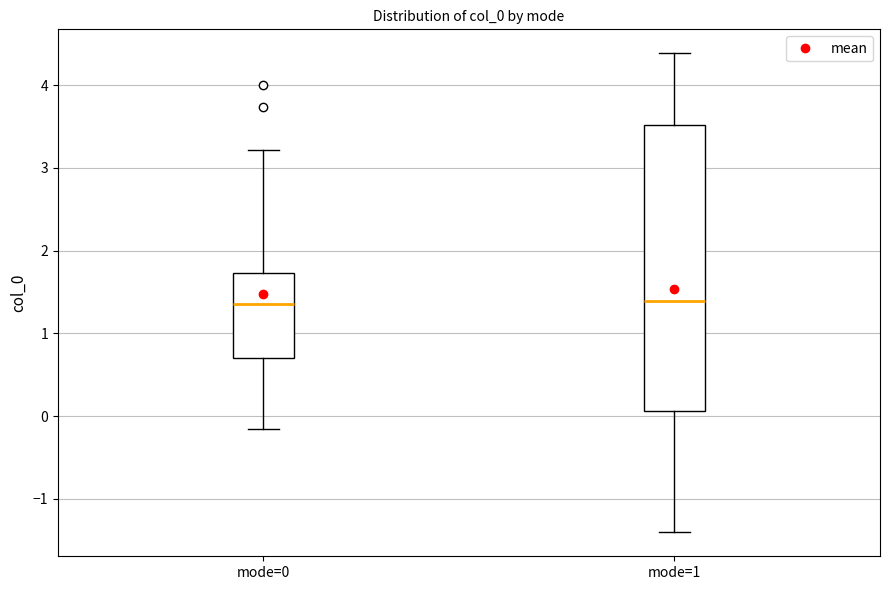

Reading left to right, transcribe this box plot: for each box, give where its median line is, the range the box spans, and where its two whiskers end, as read against the y-axis. The values are not printed on the chart, so give them approximately, as read against the axis.

mode=0: median 1.4, box 0.7 to 1.7, whiskers -0.2 to 3.2
mode=1: median 1.4, box 0.1 to 3.5, whiskers -1.4 to 4.4